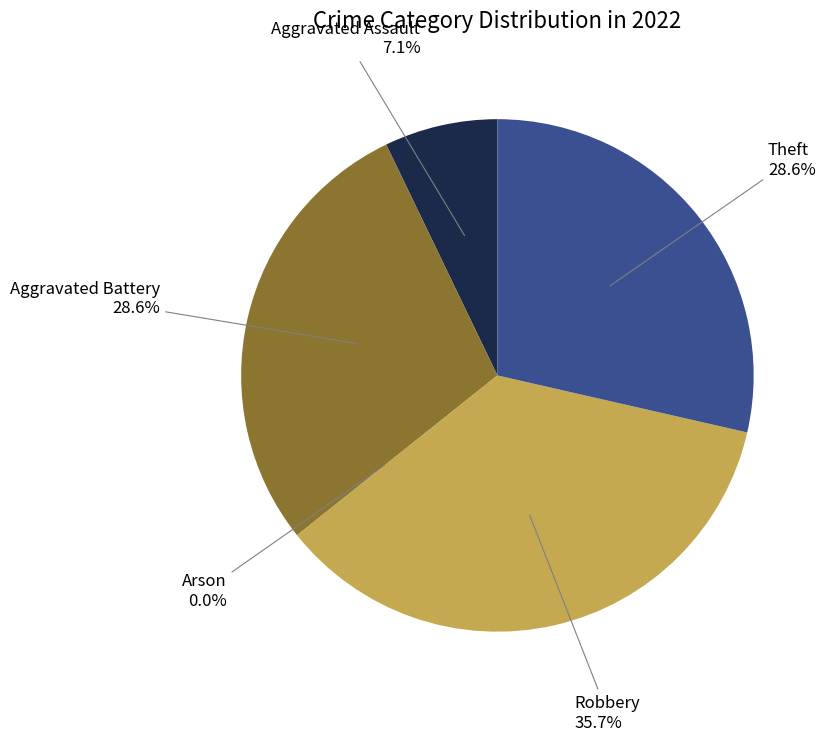

Is it true that Aggravated Assault is 17% of the pie?

False